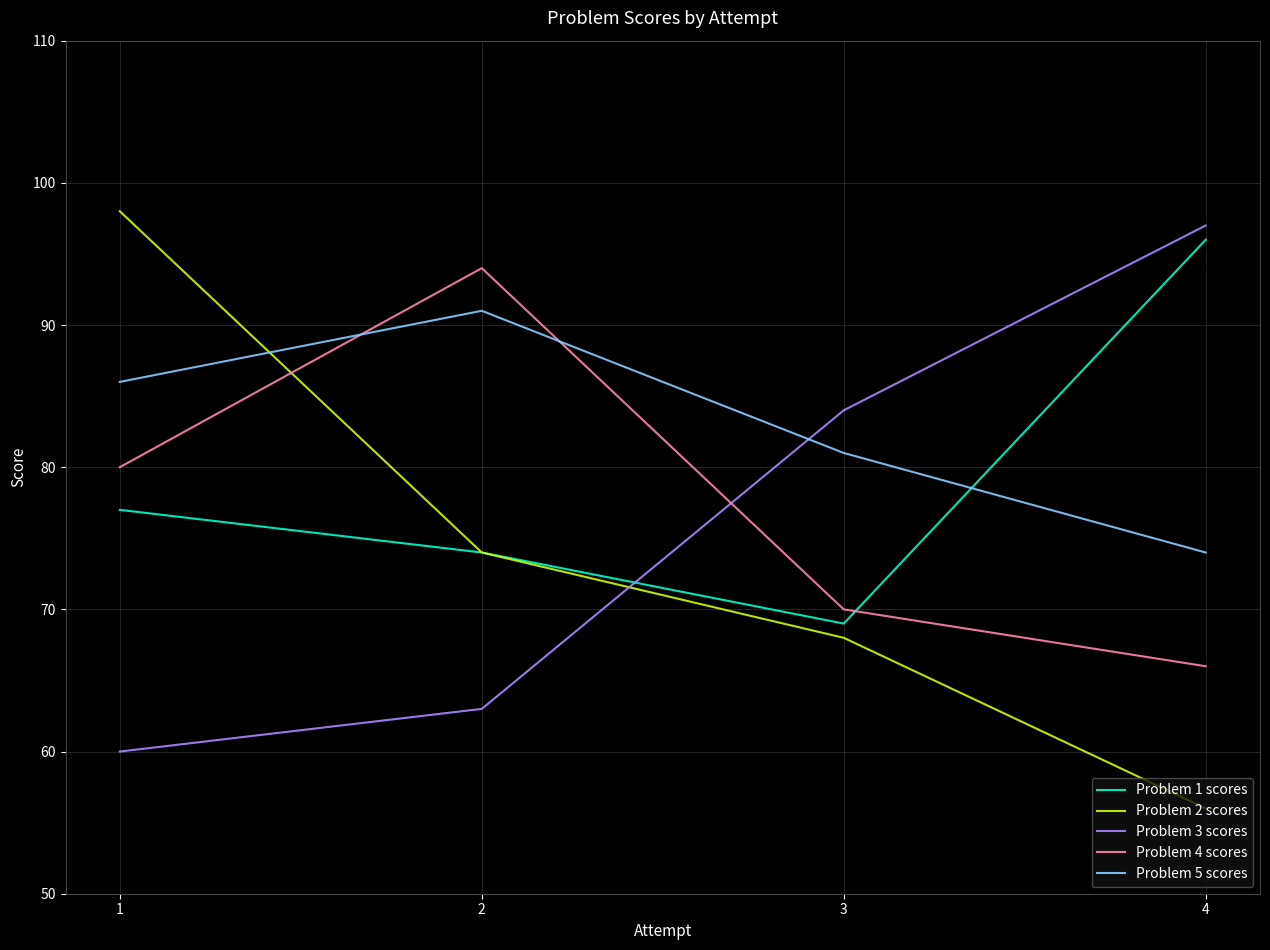

At 4, list the series in order from largest to smallest.

Problem 3 scores, Problem 1 scores, Problem 5 scores, Problem 4 scores, Problem 2 scores